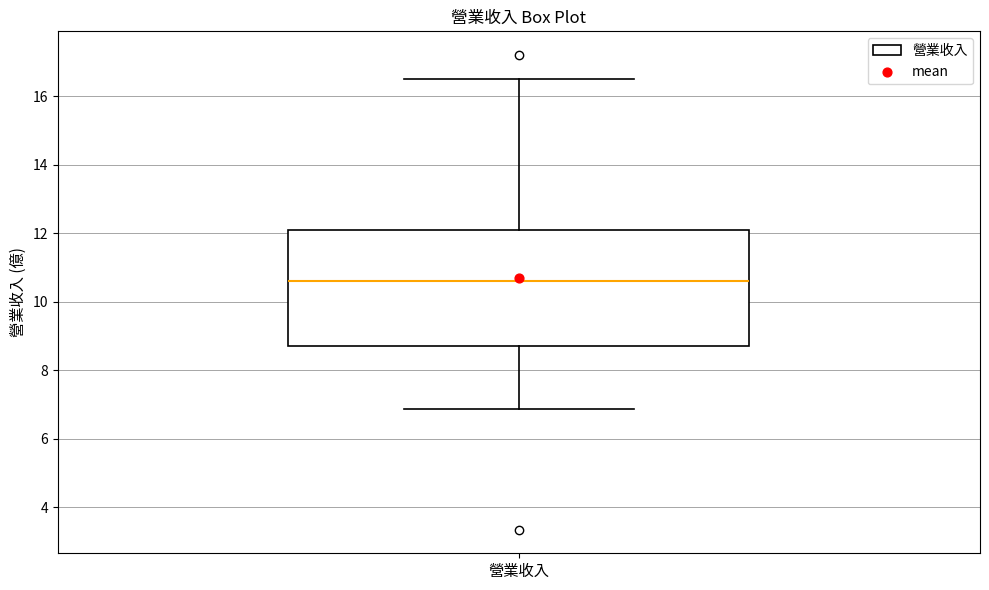

Where does the lower whisker of the box for 營業收入 end on the y-axis? The values are not printed on the chart, so give them approximately, as read against the axis.

6.8